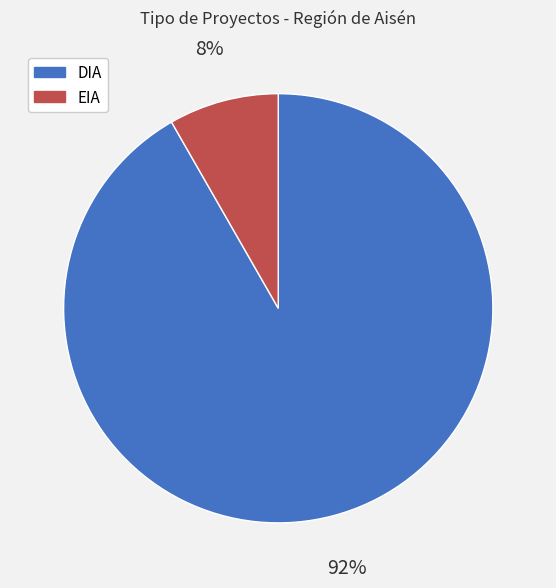

Which has a higher value, EIA or DIA?

DIA